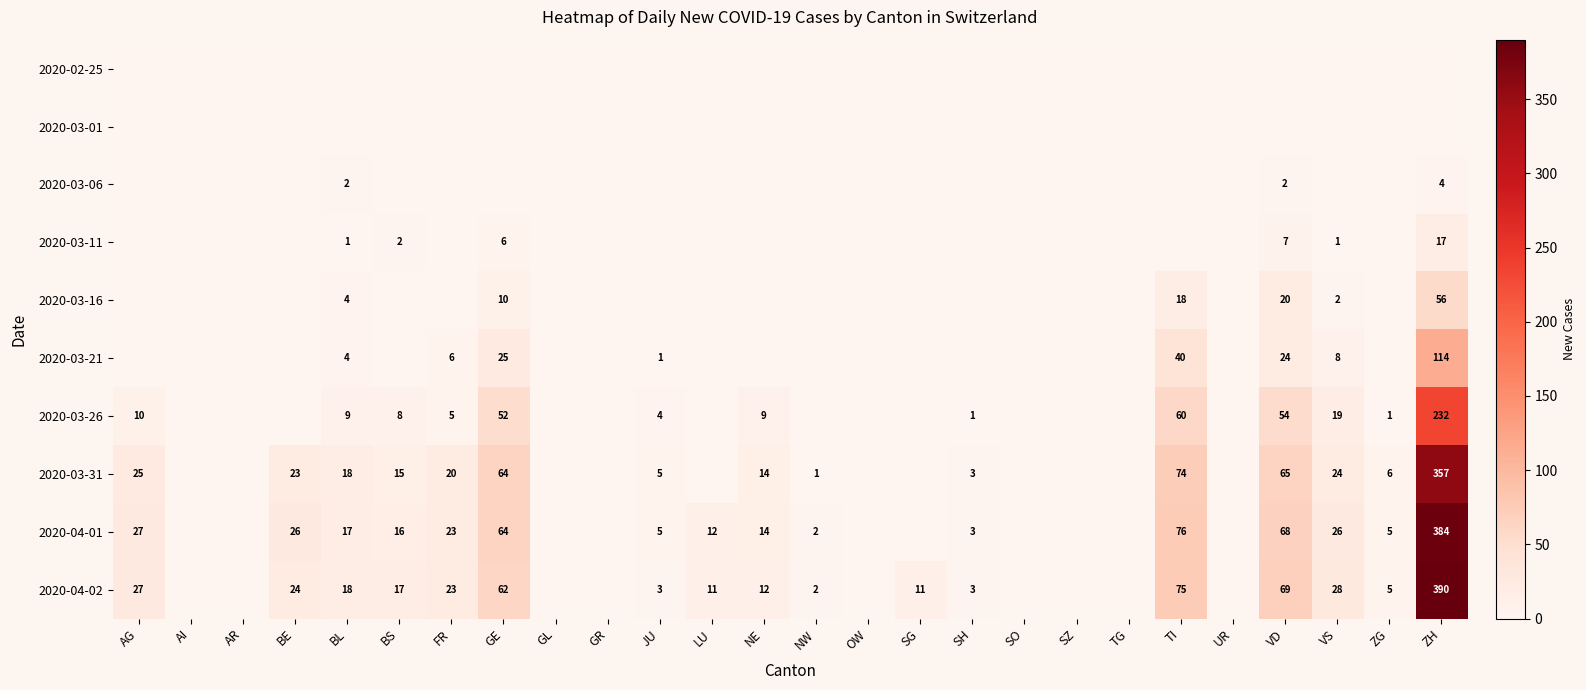

At which category is the sum across all series the highest?

ZH